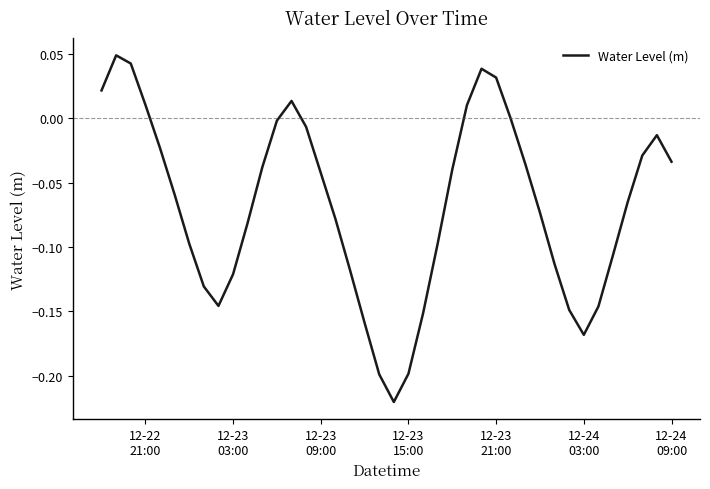

What is the difference between the maximum and minimum values?

0.3